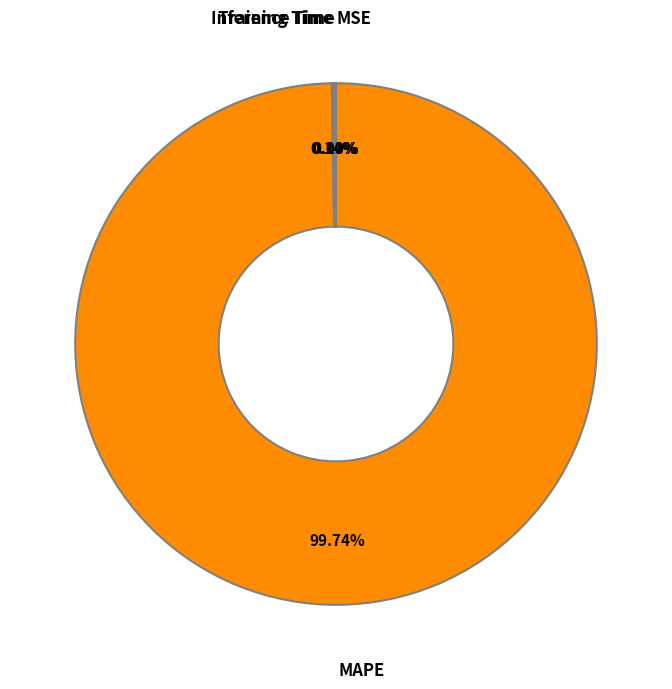

Which category has the biggest portion of the pie?

MAPE